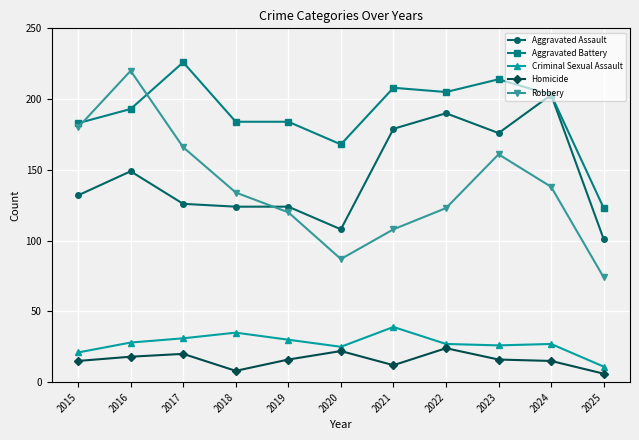

The Homicide series shows 25 at 2023. True or false?

False